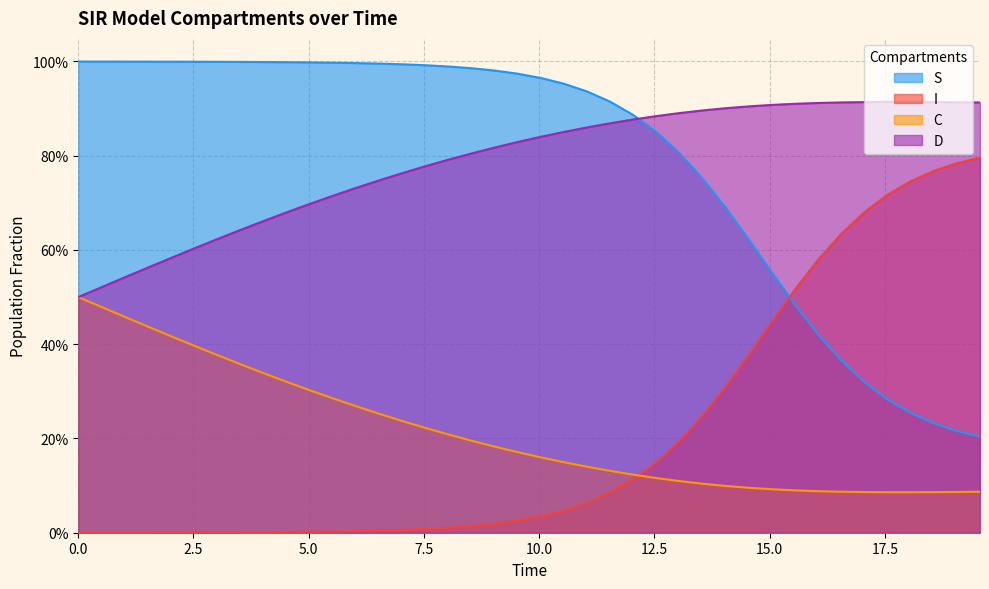

What are all the series names shown in the legend?

S, I, C, D